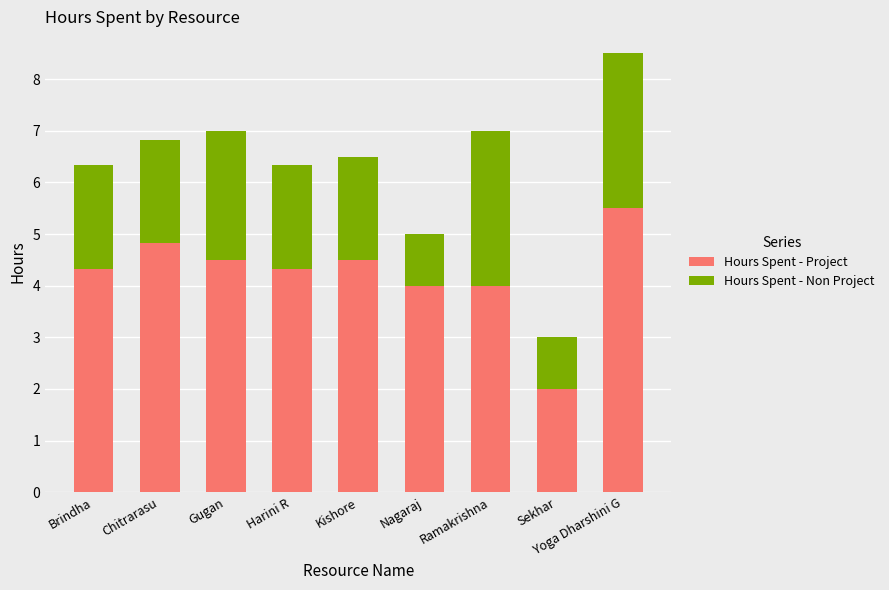

Are the bars horizontal?

No